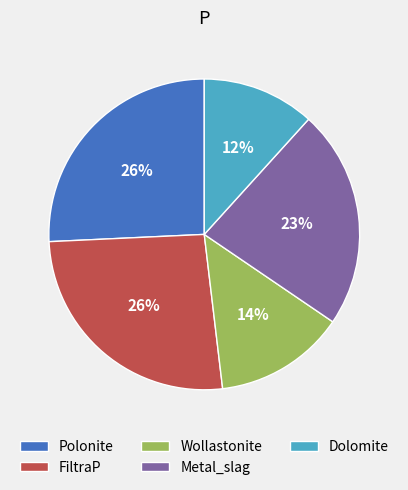

Which has a higher value, FiltraP or Dolomite?

FiltraP